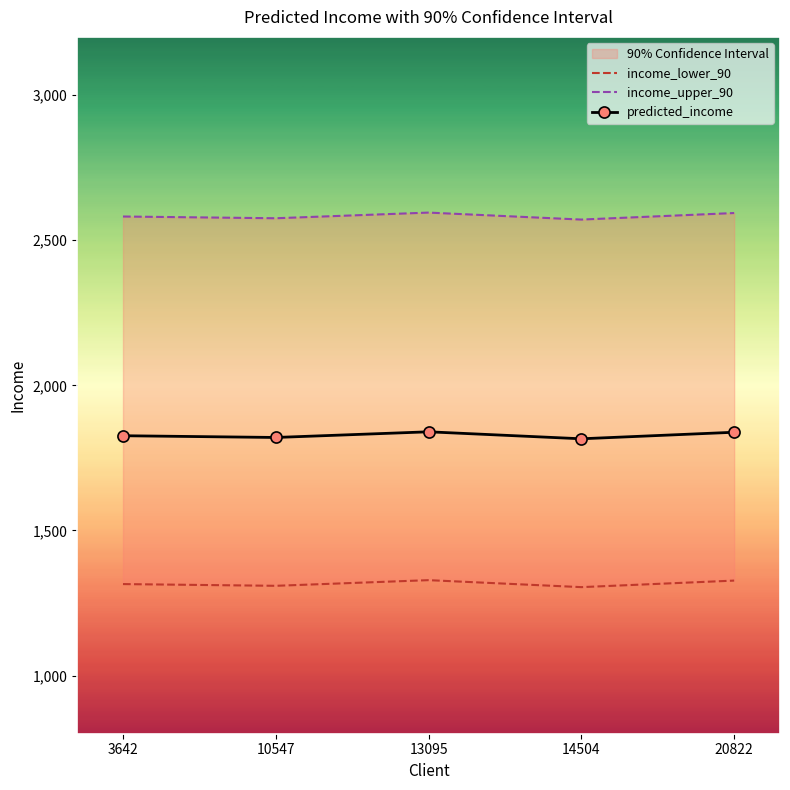

Which series has the largest range (max minus min)?

income_lower_90